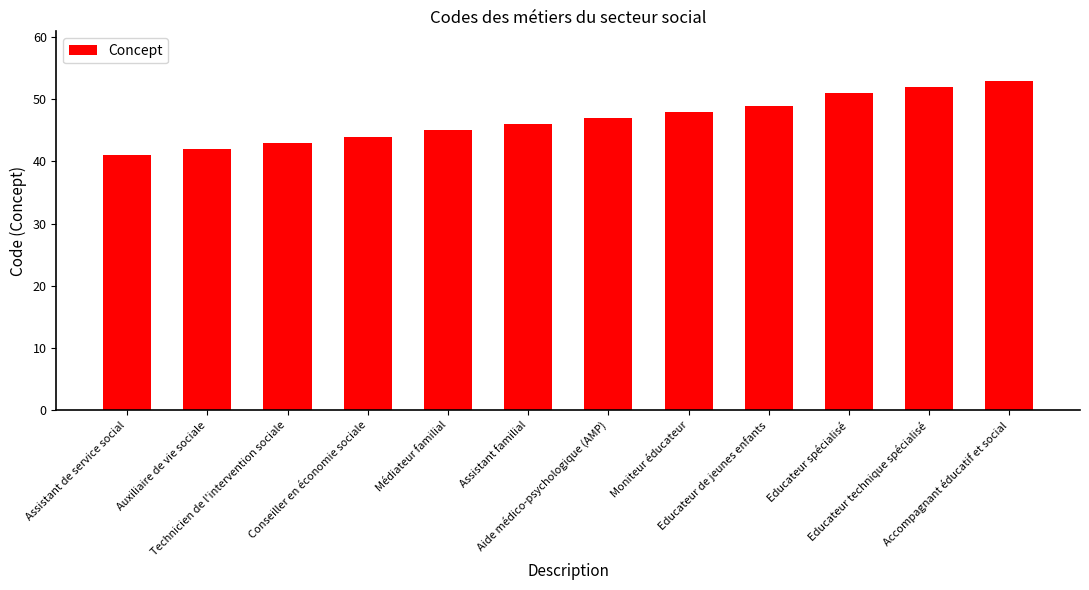

How many distinct data groups are displayed?

1